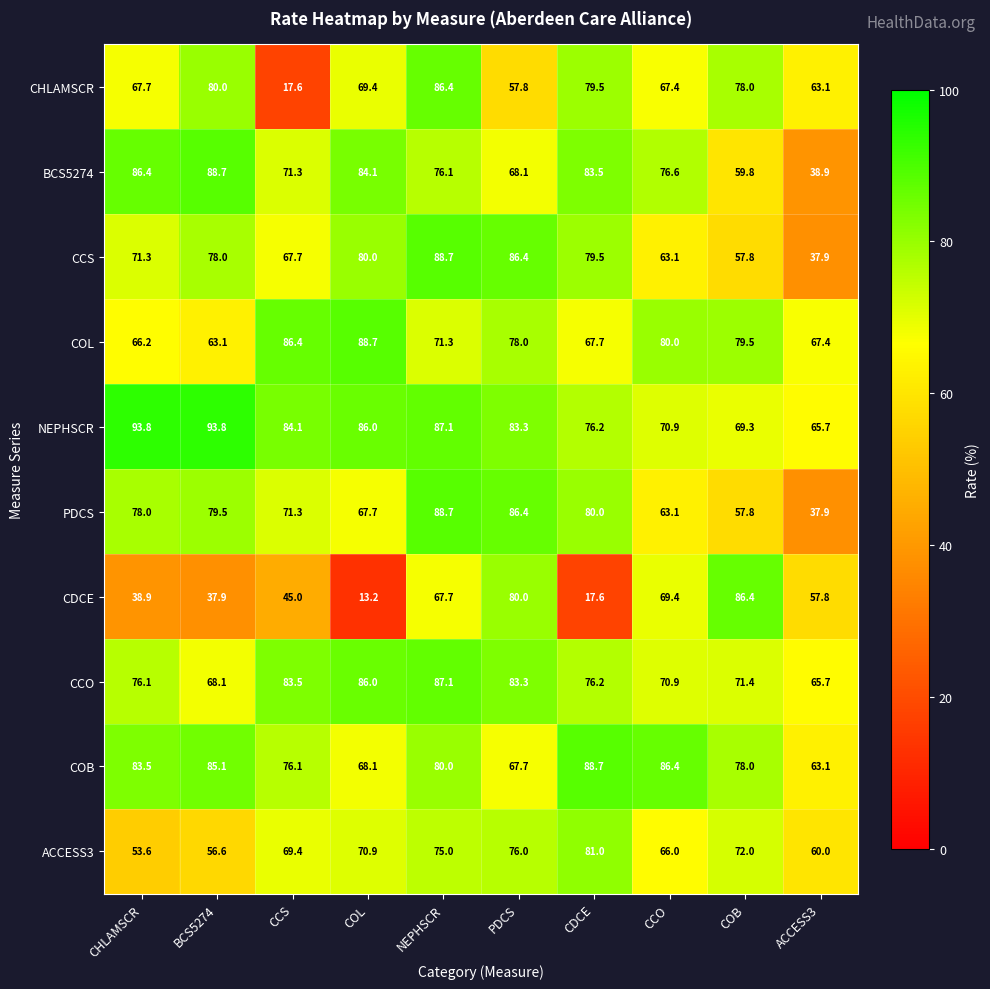

The value of COB at CCO is 34.1. True or false?

False